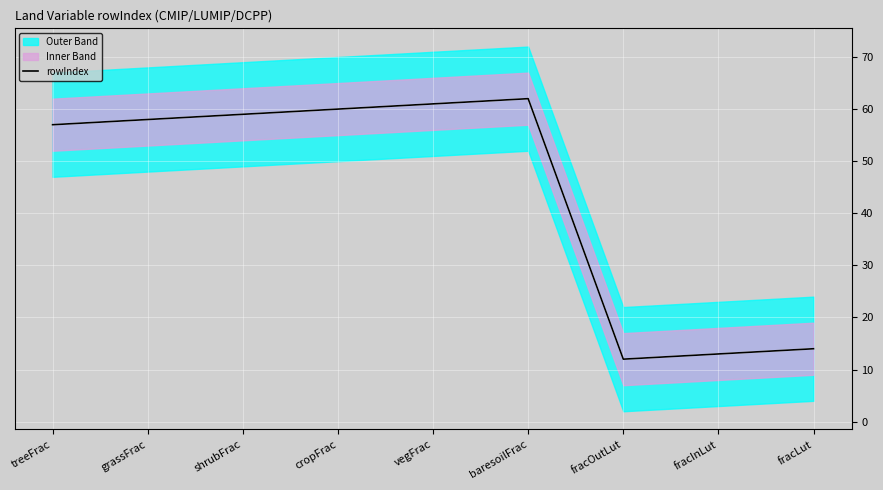

What is the difference between the values at shrubFrac and grassFrac?

1